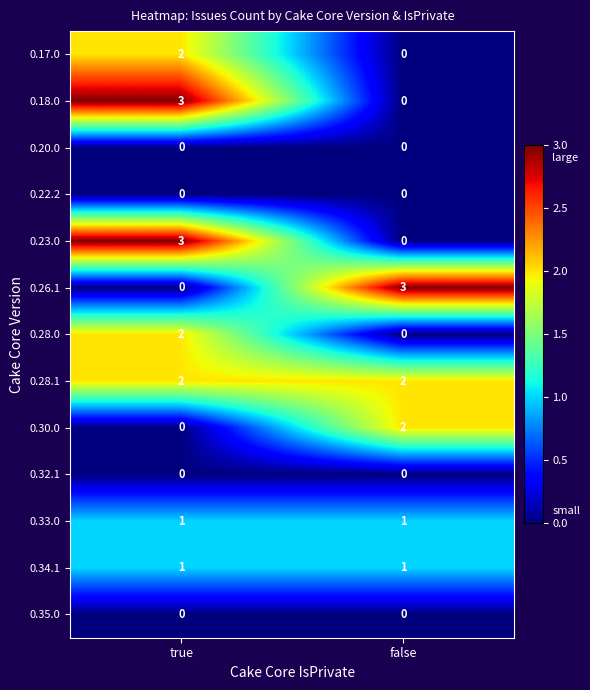

How many categories are shown in the chart?

2